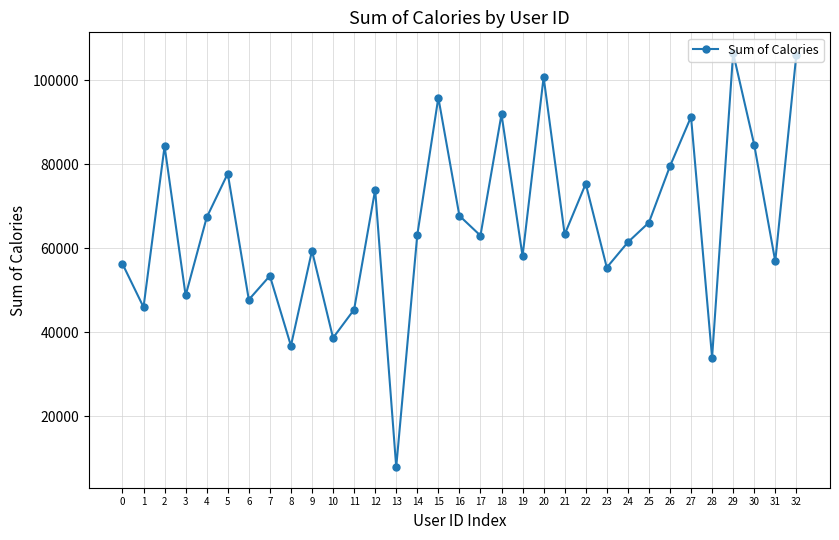

What is the value of the 30th point from the left?

106534